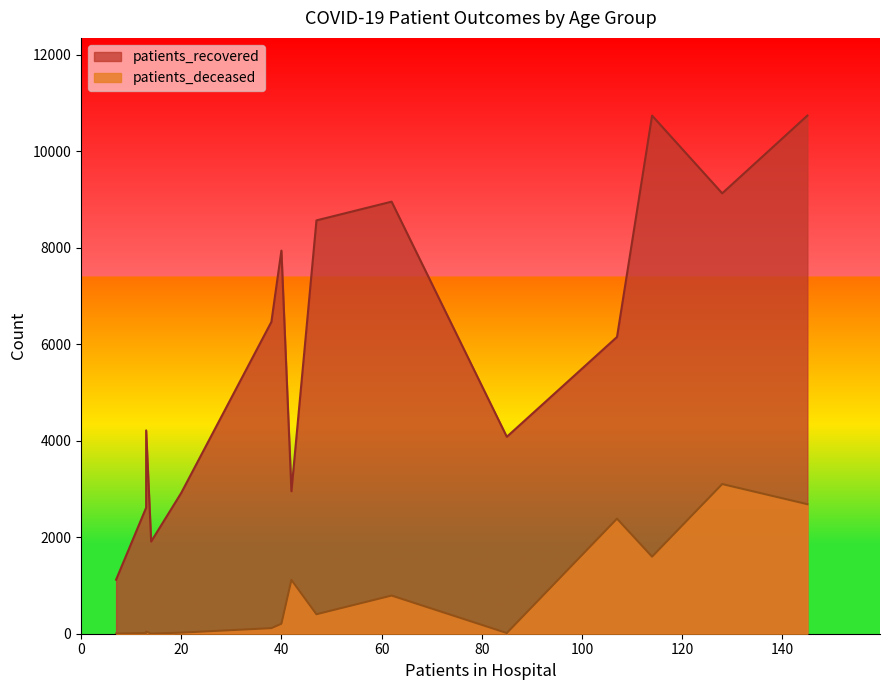

Rank the series by their average value, from highest to lowest.

patients_recovered, patients_deceased